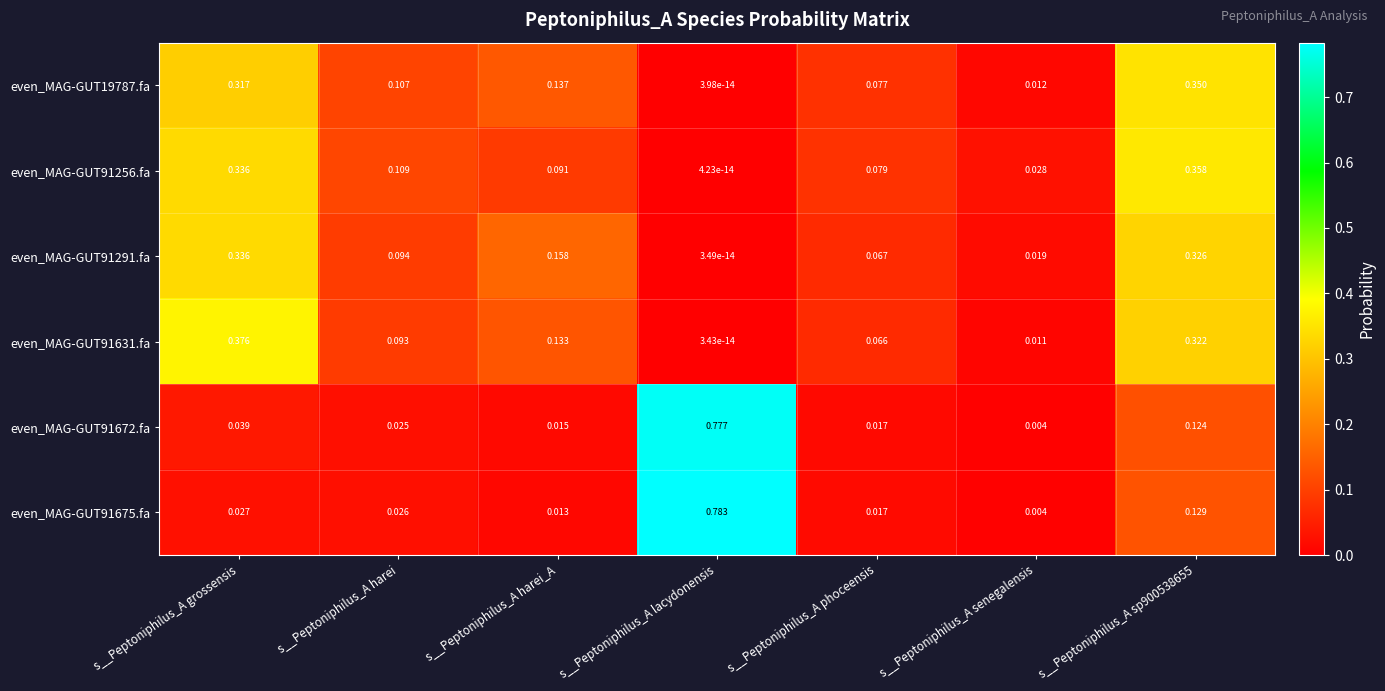

Where is even_MAG-GUT91675.fa nearest to the value 0?

s__Peptoniphilus_A senegalensis